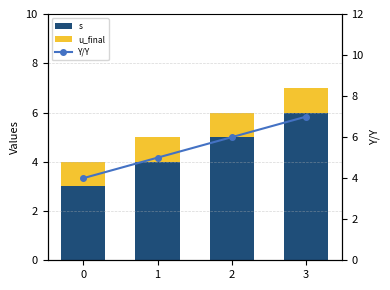

Reading left to right, extract all data points from this chart.

s: 3	4	5	6
u_final: 1	1	1	1
Y/Y: 4	5	6	7